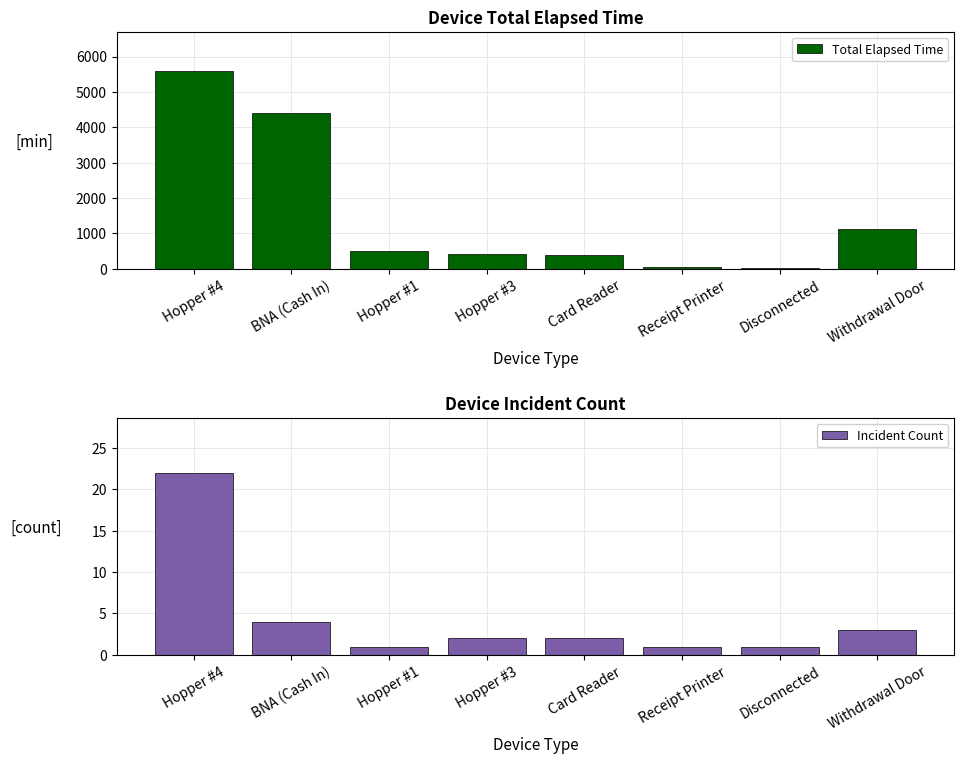

Which category has the highest value in the Total Elapsed Time series?

Hopper #4